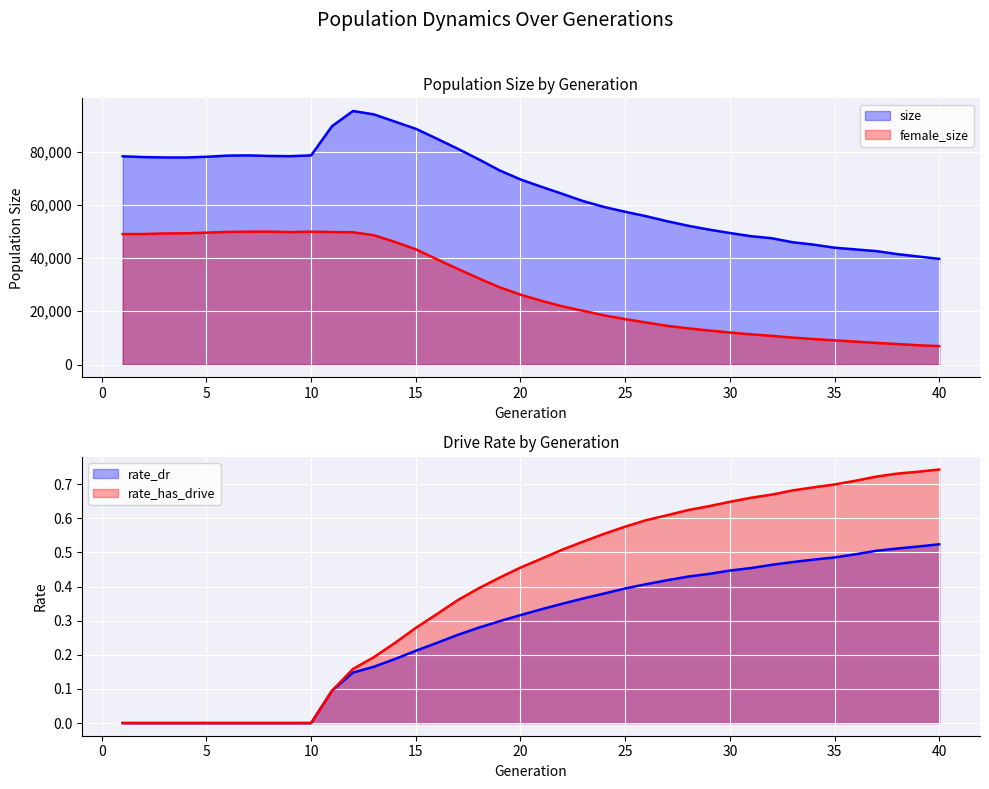

True or false: rate_dr has more than 0 points higher than both neighbors.

False